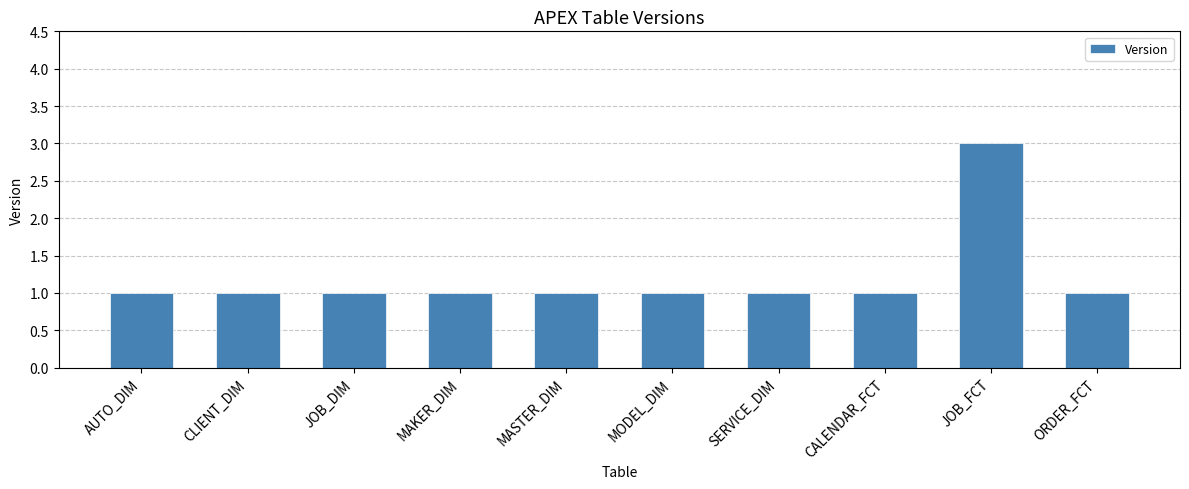

What is the sum of the values at MODEL_DIM and JOB_DIM?

2